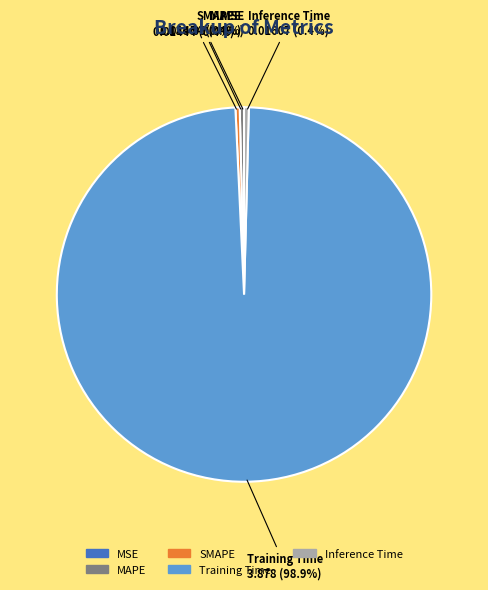

Which slice is the largest?

Training Time